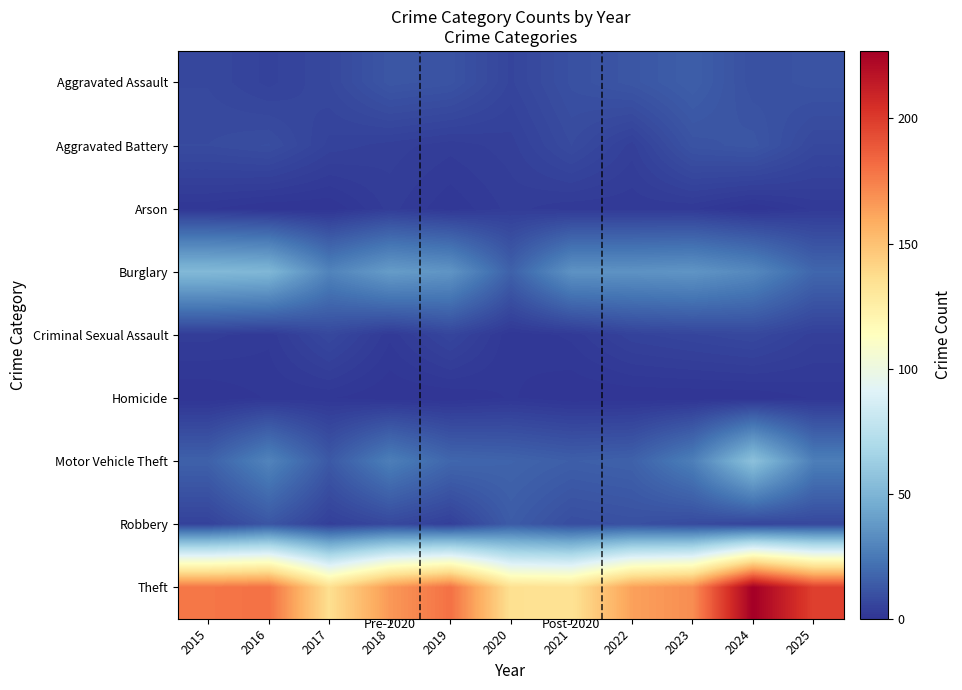

Reading right to left, list all the values displayed in this chart.

Aggravated Assault: 2025=11	2024=10	2023=15	2022=12	2021=10	2020=6	2019=11	2018=12	2017=7	2016=5	2015=7
Aggravated Battery: 2025=7	2024=12	2023=11	2022=4	2021=8	2020=4	2019=3	2018=4	2017=5	2016=9	2015=8
Arson: 2025=2	2024=0	2023=2	2022=2	2021=2	2020=3	2019=1	2018=3	2017=0	2016=0	2015=1
Burglary: 2025=18	2024=31	2023=36	2022=35	2021=35	2020=16	2019=36	2018=39	2017=29	2016=51	2015=52
Criminal Sexual Assault: 2025=4	2024=7	2023=6	2022=5	2021=2	2020=1	2019=6	2018=2	2017=7	2016=2	2015=3
Homicide: 2025=1	2024=0	2023=0	2022=0	2021=0	2020=1	2019=0	2018=0	2017=1	2016=1	2015=0
Motor Vehicle Theft: 2025=27	2024=56	2023=27	2022=16	2021=15	2020=17	2019=18	2018=27	2017=13	2016=29	2015=16
Robbery: 2025=7	2024=6	2023=8	2022=10	2021=9	2020=14	2019=4	2018=7	2017=4	2016=12	2015=5
Theft: 2025=198	2024=227	2023=170	2022=163	2021=134	2020=135	2019=180	2018=166	2017=136	2016=180	2015=178